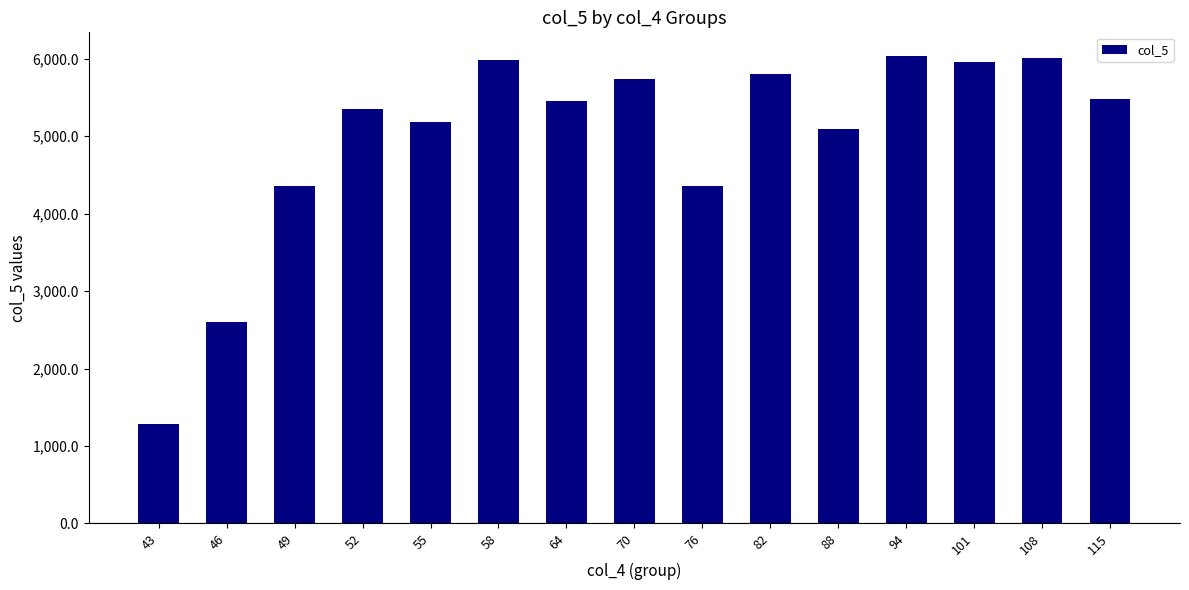

Are the bars horizontal?

No